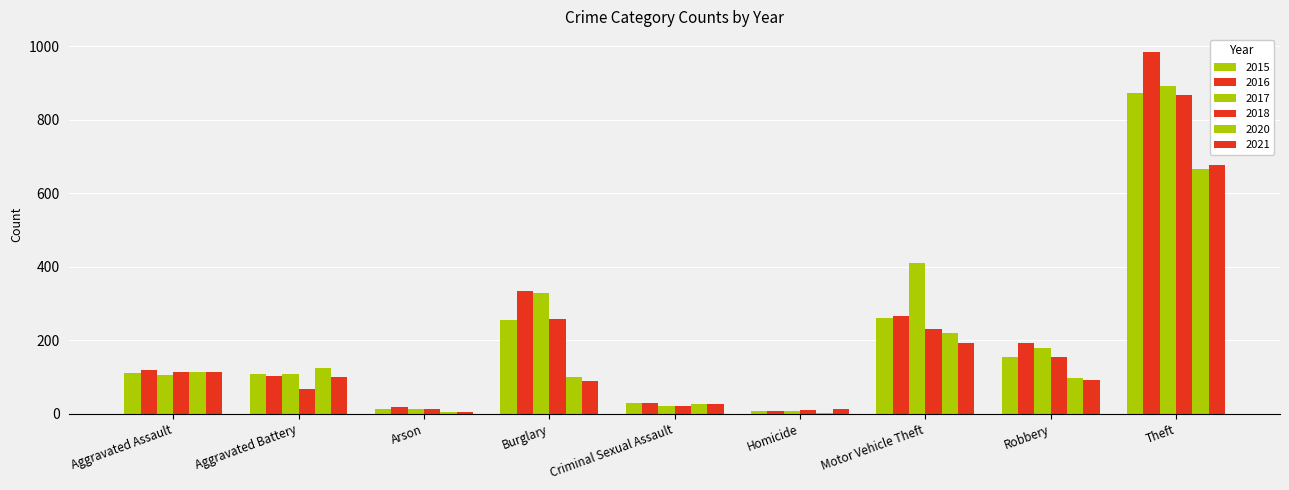

How many series are shown in this chart?

6